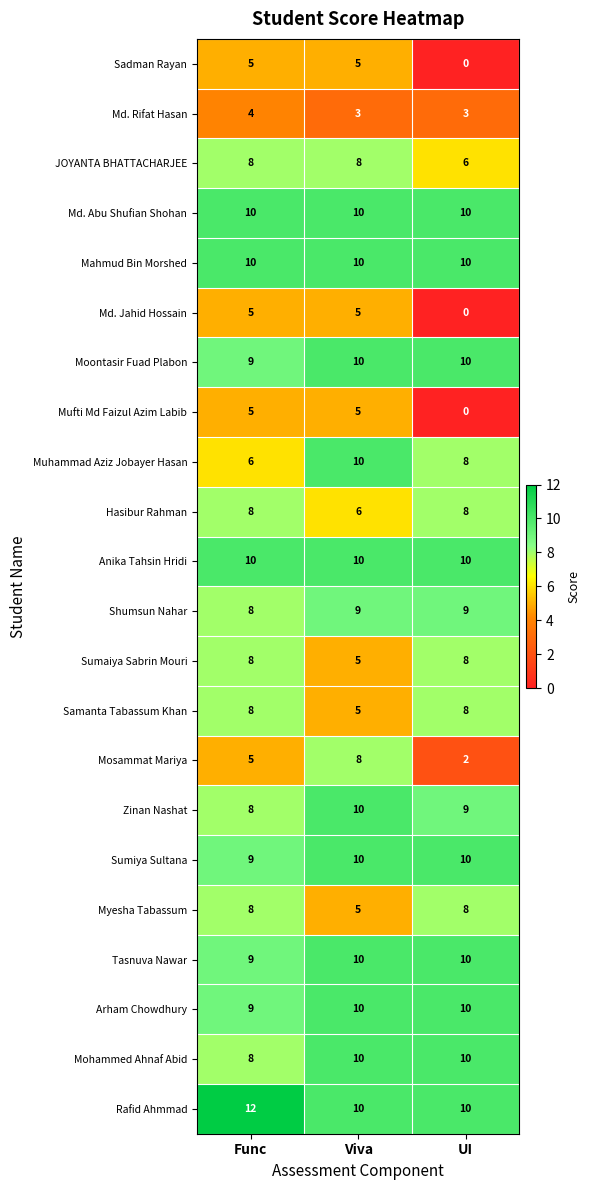

True or false: Md. Abu Shufian Shohan has a value of 17 at Func.

False